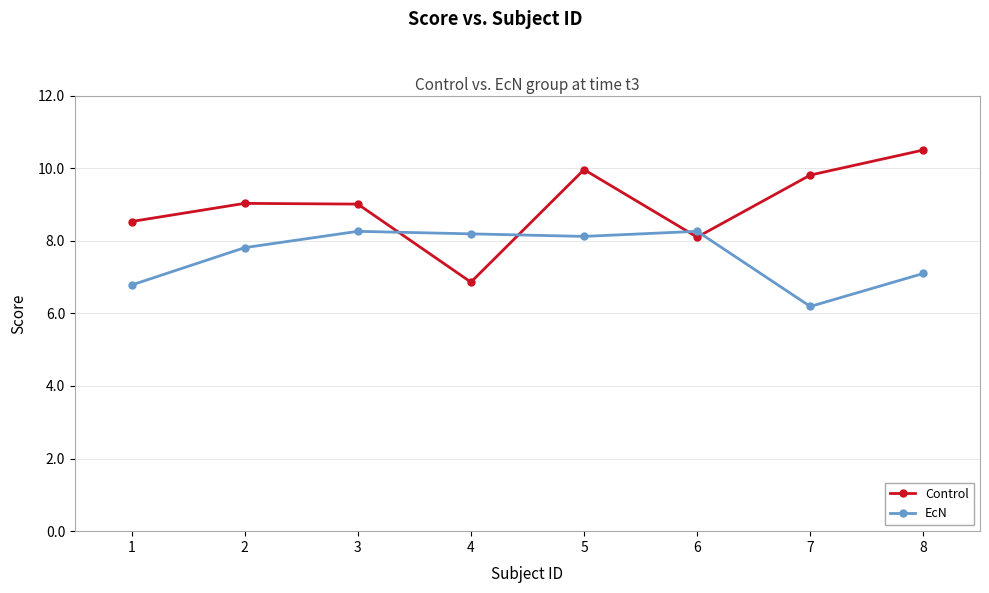

What is the average value of the Control series?

9.0